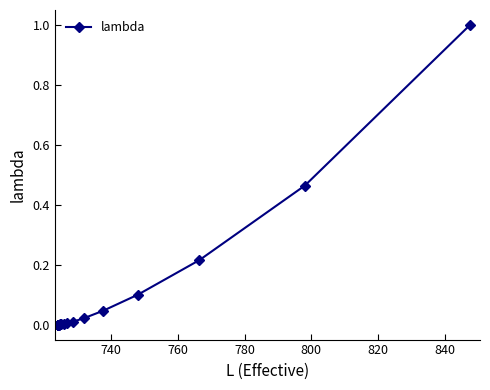

What is the difference between the maximum and minimum values?

1.0